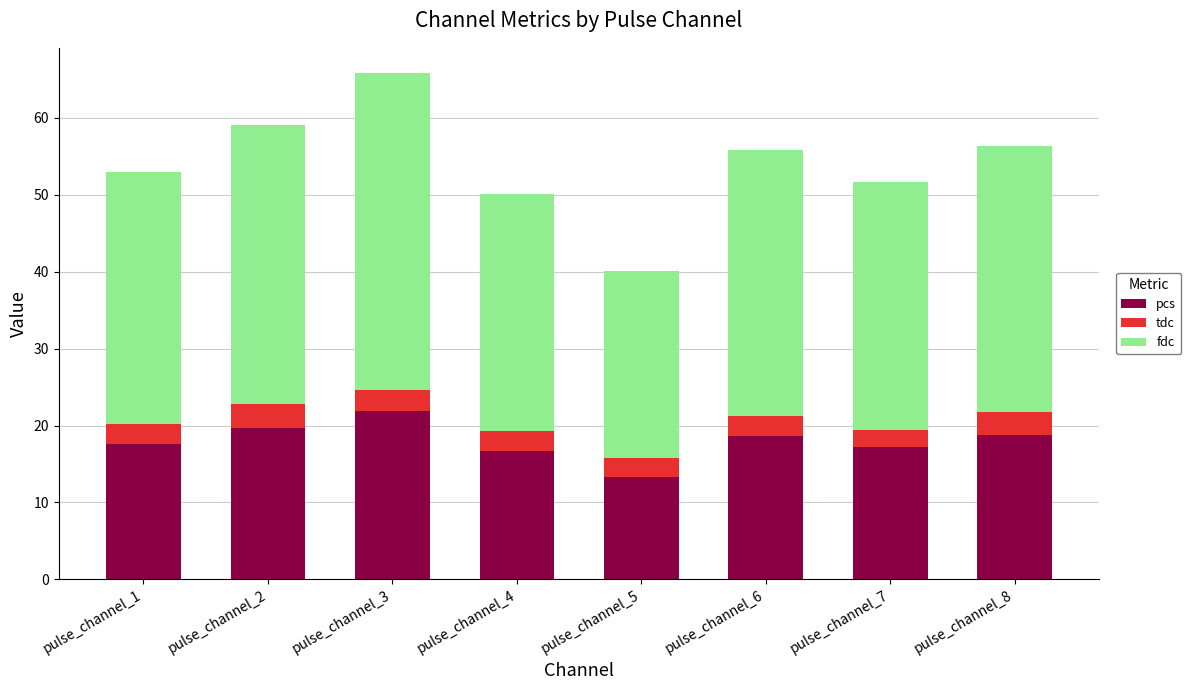

True or false: pcs has a value of 18.8 at pulse_channel_8.

True